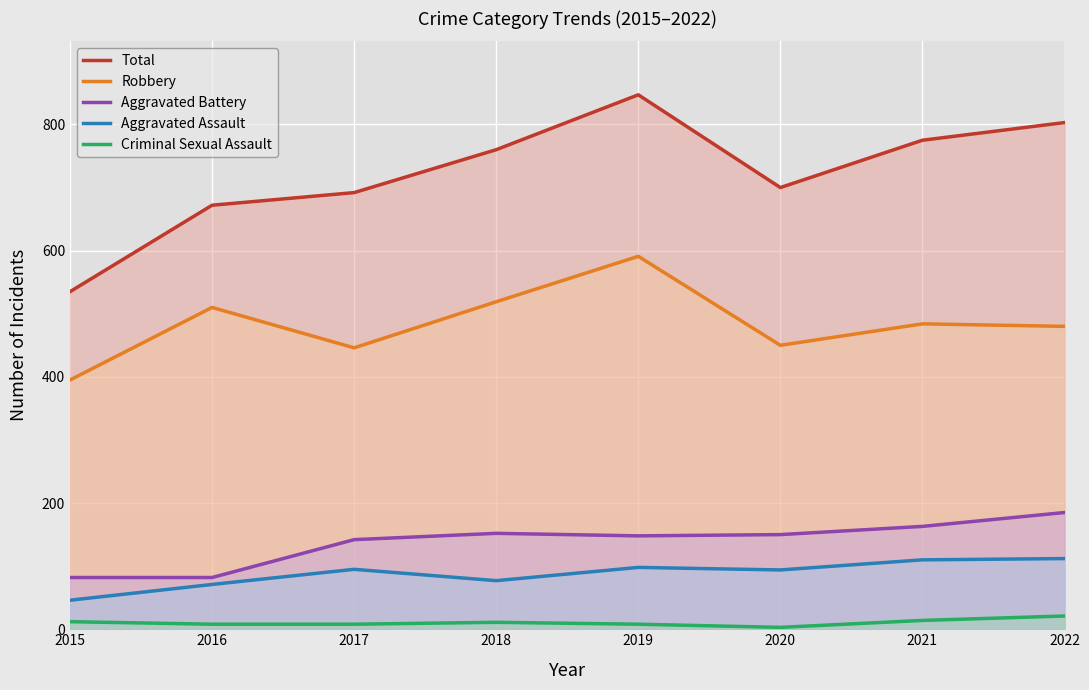

Is it true that Criminal Sexual Assault equals 6 at 2017?

False